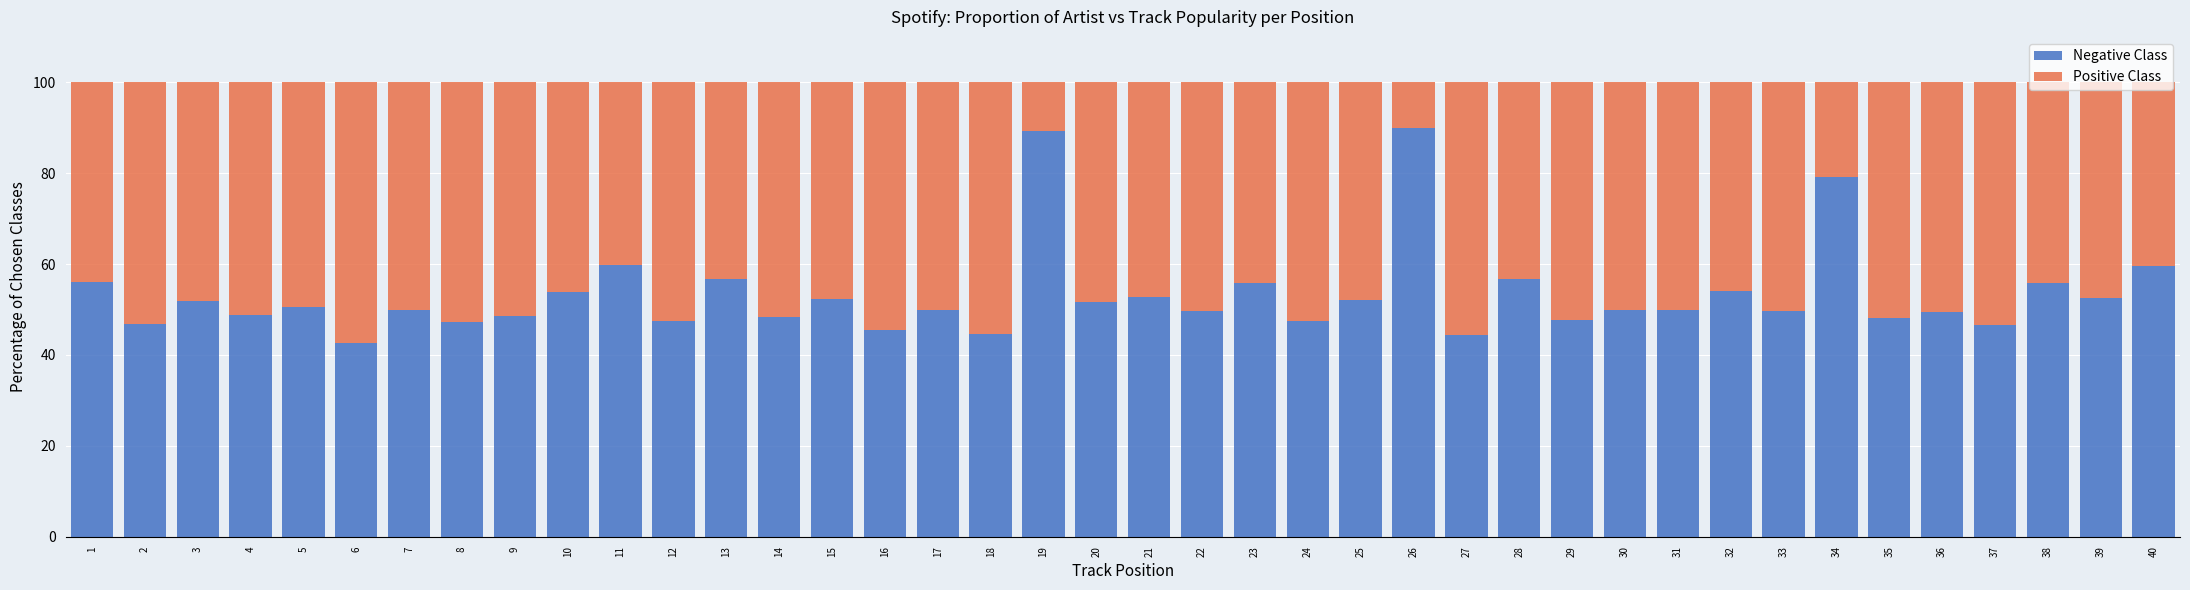

What is the total value across all series at 34?

100.0